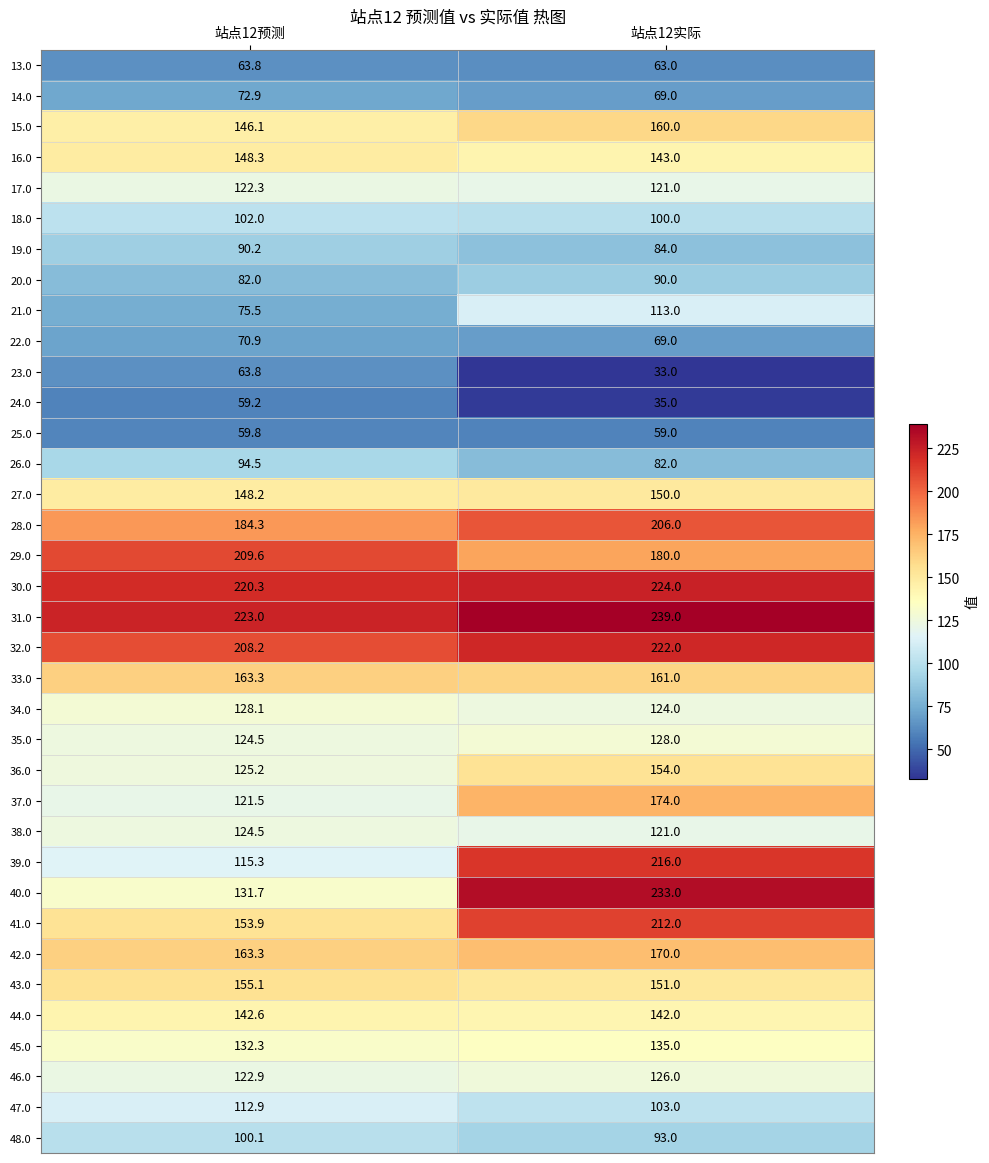

At which category is the sum across all series the highest?

站点12实际